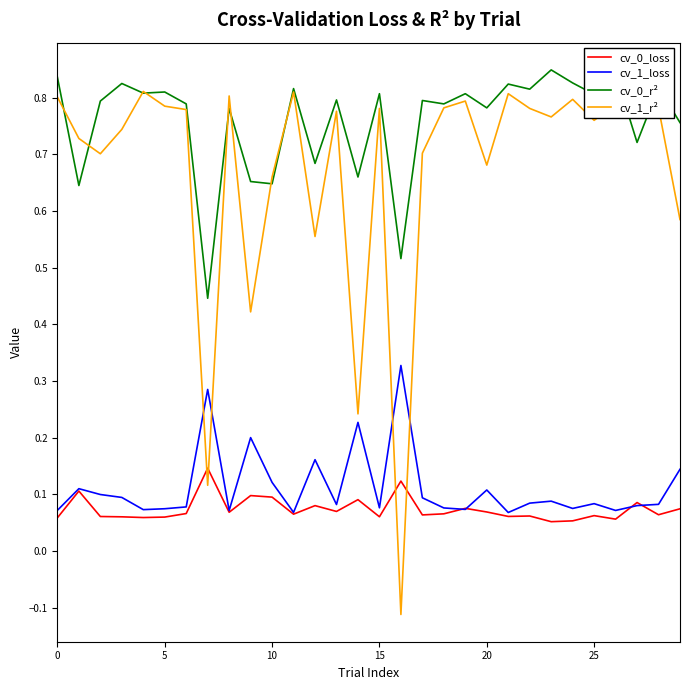

Which series has the largest range (max minus min)?

cv_1_r²